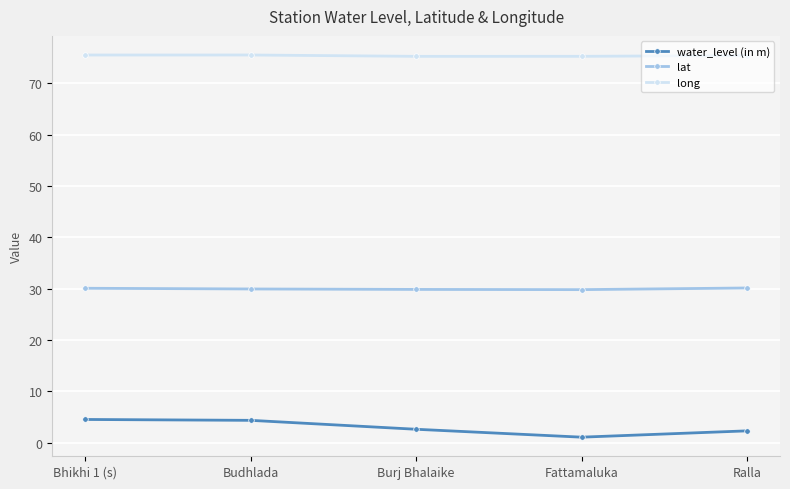

The long series shows 120.6 at Budhlada. True or false?

False